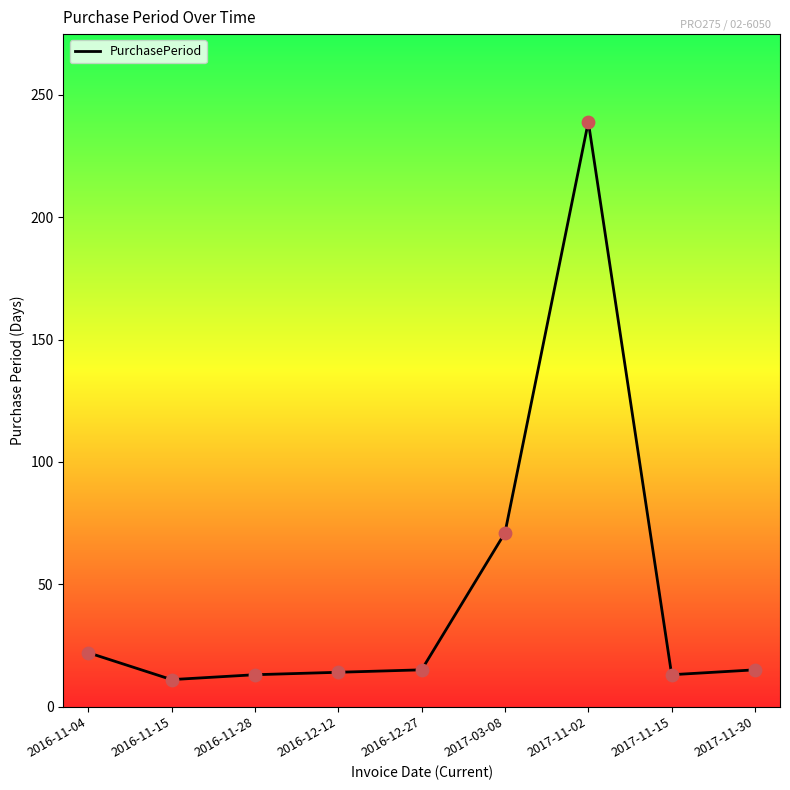

What is the change in value from 2016-11-04 to 2016-12-27?

-7